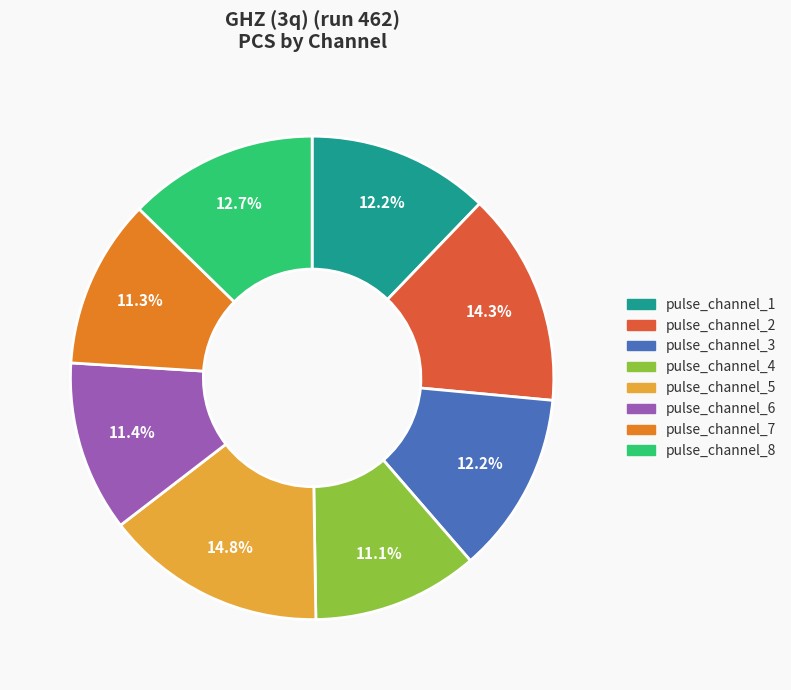

Which category has the biggest portion of the pie?

pulse_channel_5